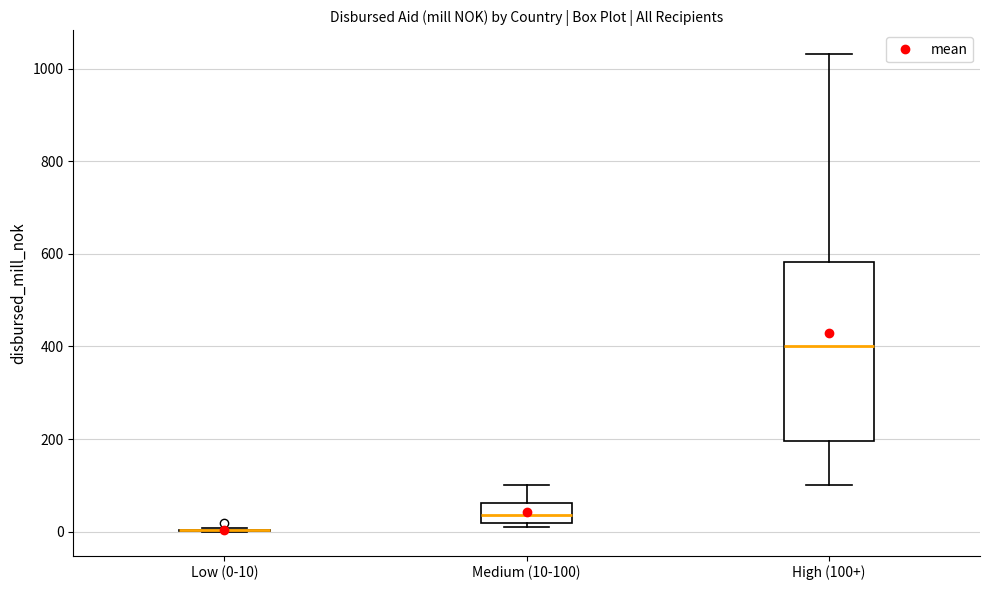

Reading left to right, transcribe this box plot: for each box, give where its median line is, the range the box spans, and where its two whiskers end, as read against the y-axis. The values are not printed on the chart, so give them approximately, as read against the axis.

Low (0-10): box collapsed to a line at 0, whiskers 0 to 0
Medium (10-100): median 40, box 20 to 60, whiskers 20 (just below the box's lower edge) to 100
High (100+): median 400, box 200 to 580, whiskers 100 to 1040